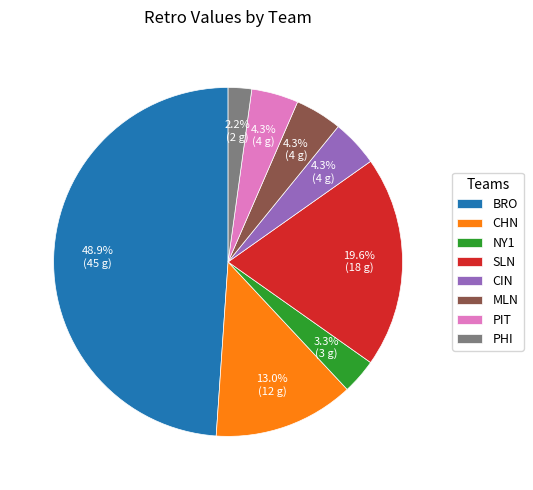

Which has a higher value, CIN or BRO?

BRO